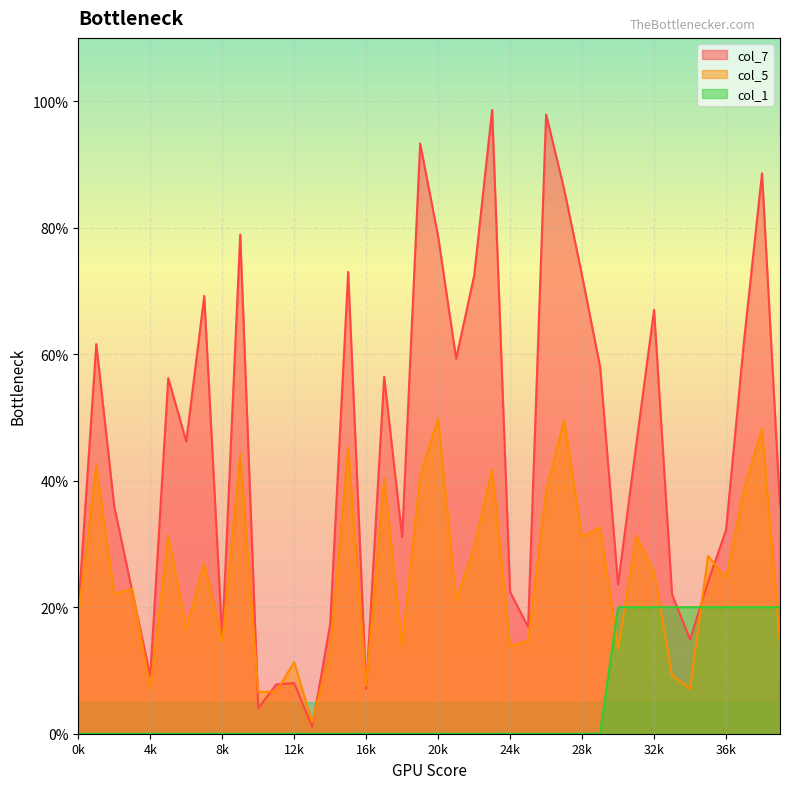

Count the number of data series in this chart.

3